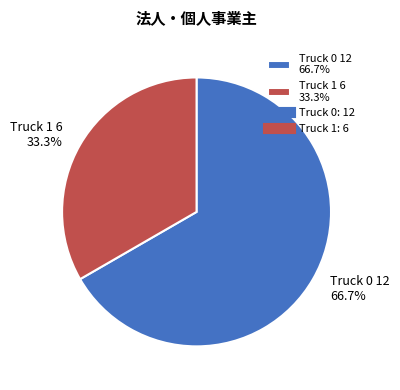

Approximately how many times larger is the value at Truck 0 compared to Truck 1?

2.0